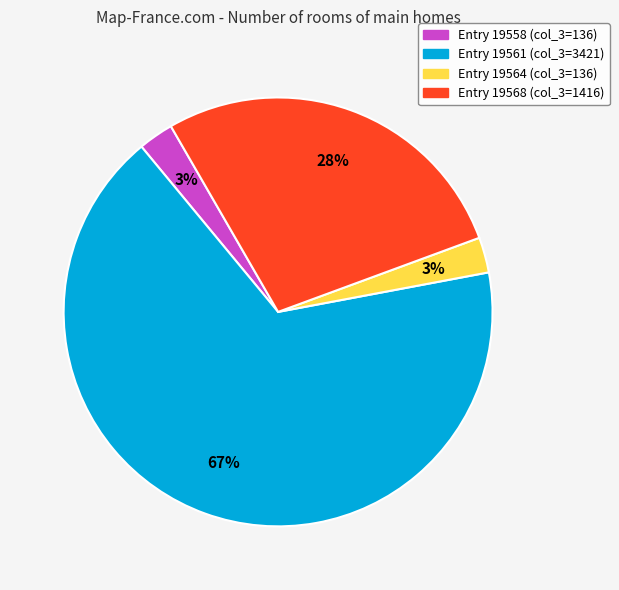

To the nearest percent, what is the average slice percentage?

25%